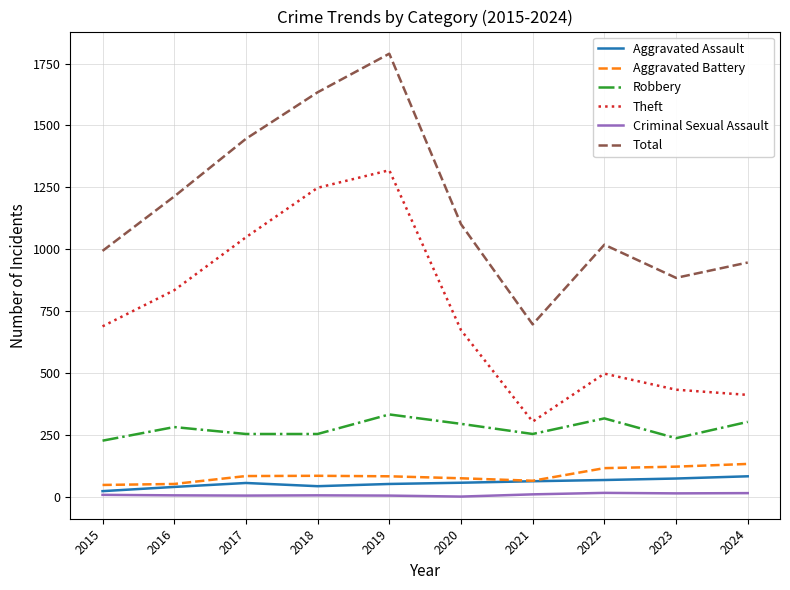

Which series has the widest spread of values?

Total